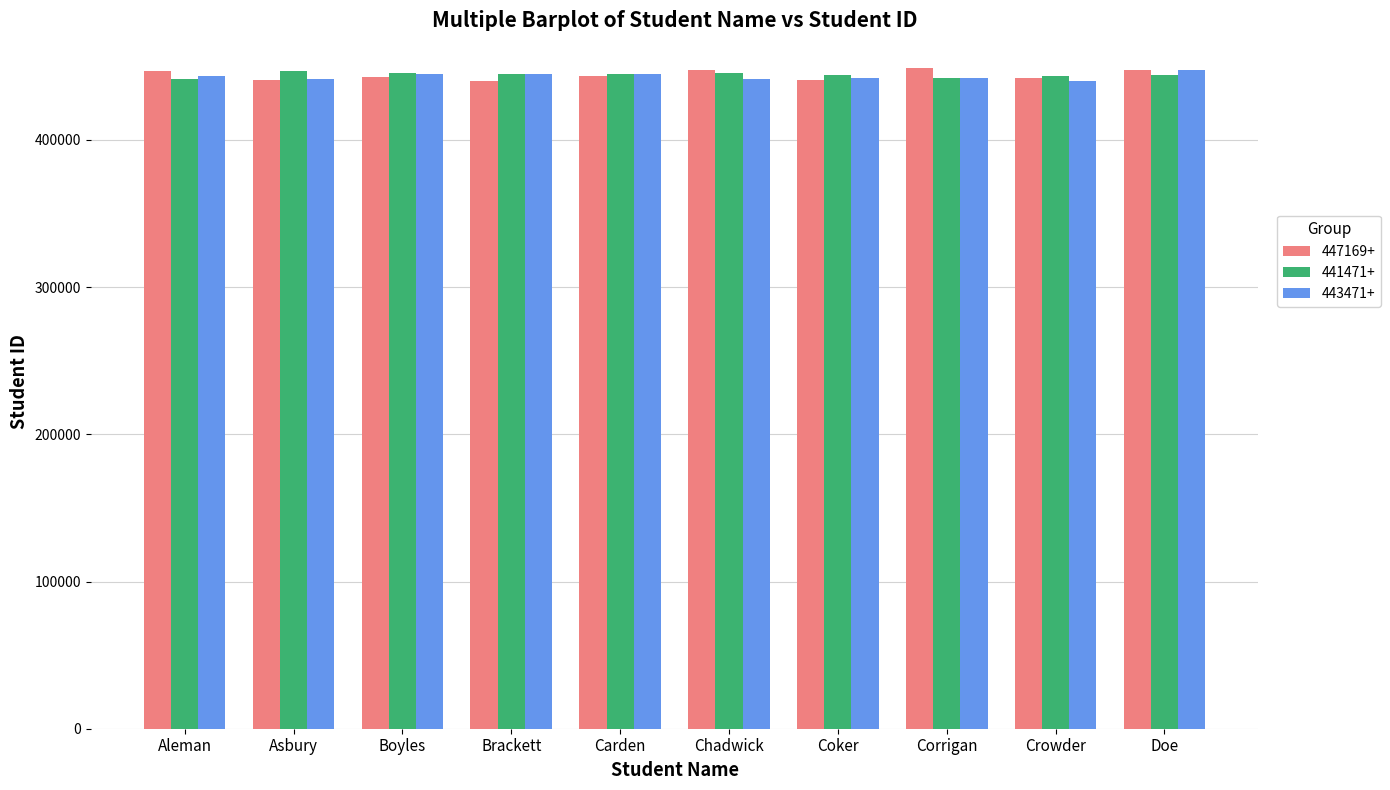

What is the smallest value displayed?

440148